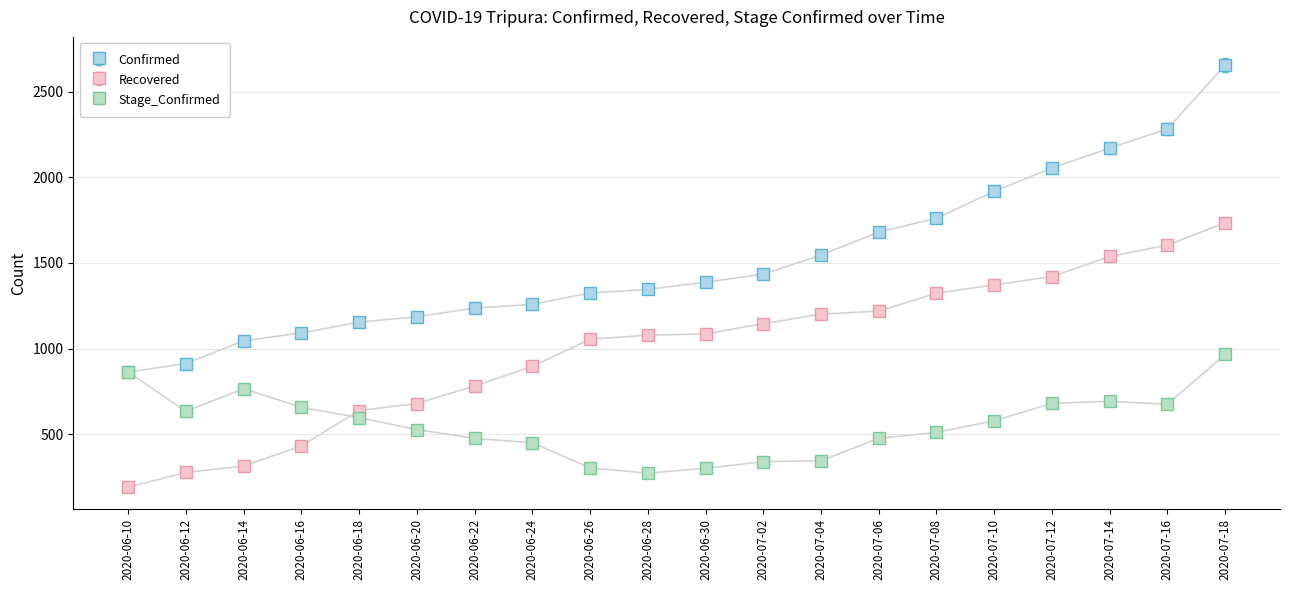

The Stage_Confirmed series shows 302 at 2020-06-30. True or false?

True